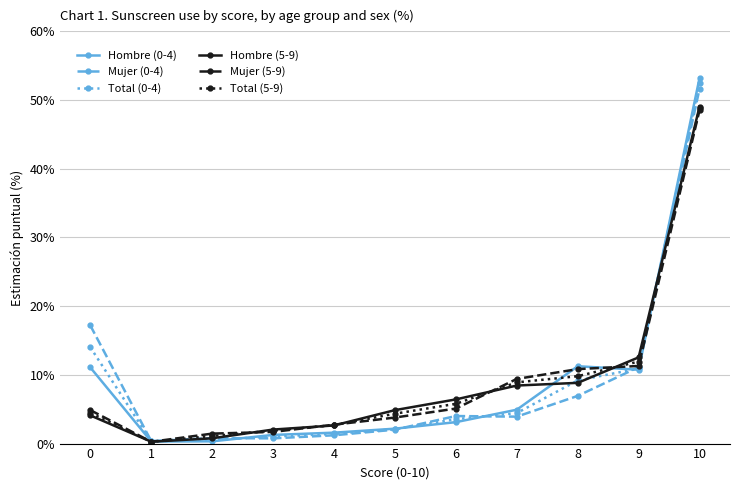

At which category does the chart reach its peak across all series?

10